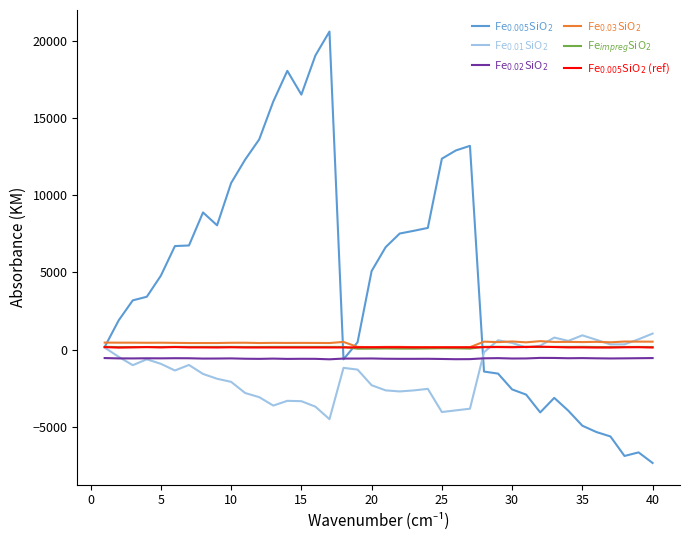

What is the smallest value displayed?

-7329.6